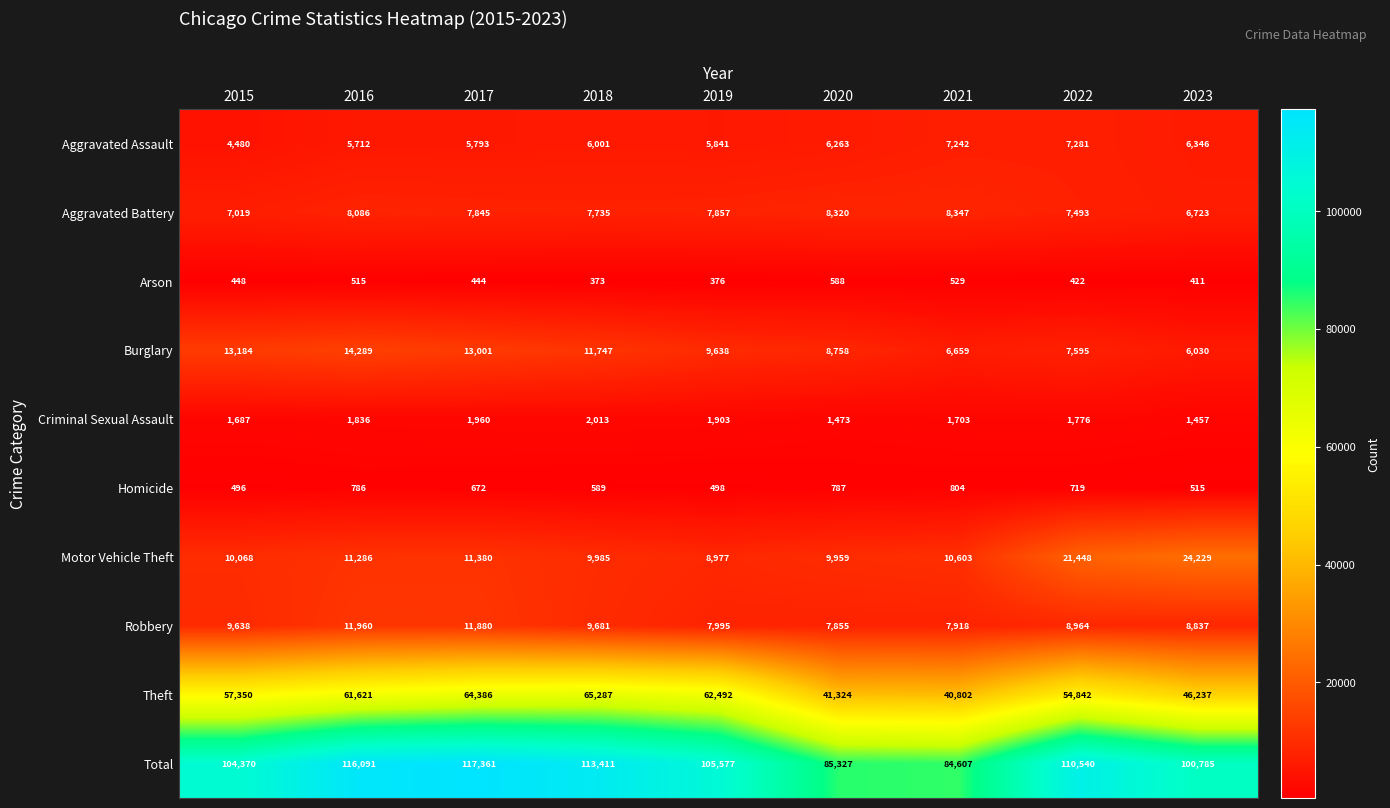

Count the number of categories in the chart.

9